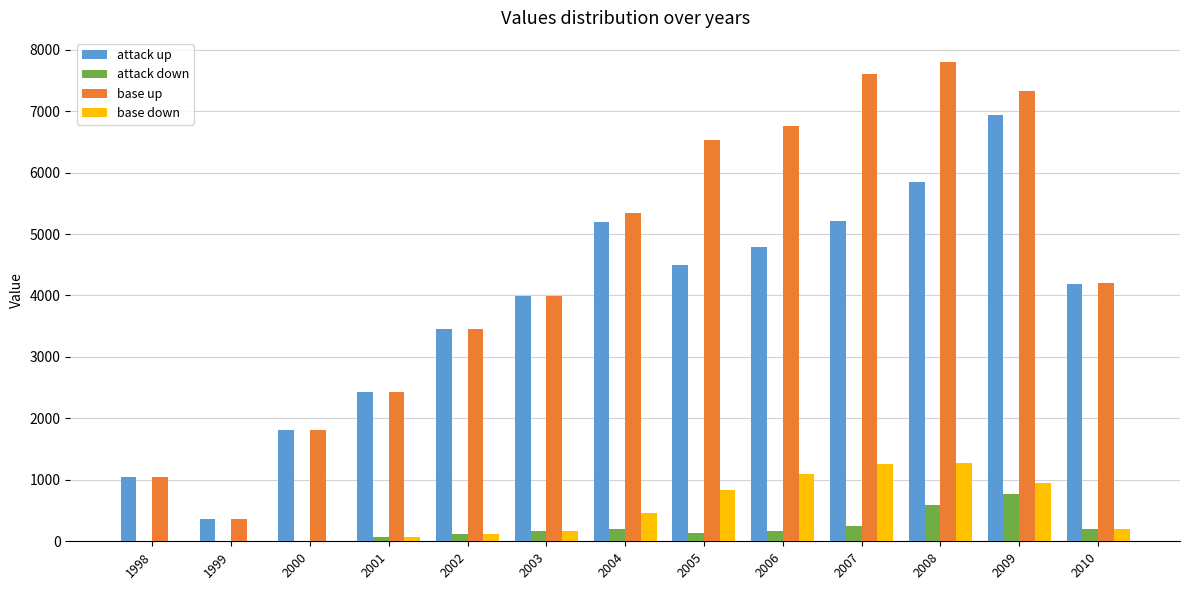

How many groups of bars are there?

13